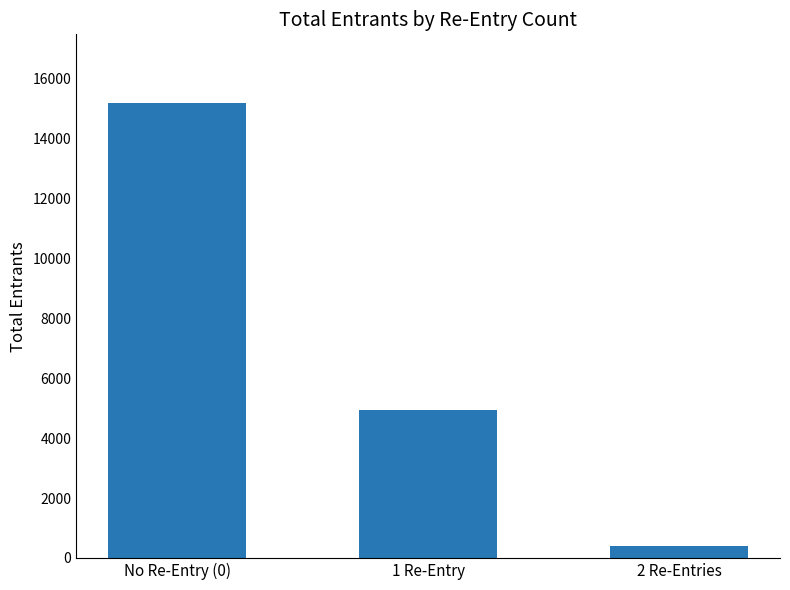

What position from the right is 2 Re-Entries?

1